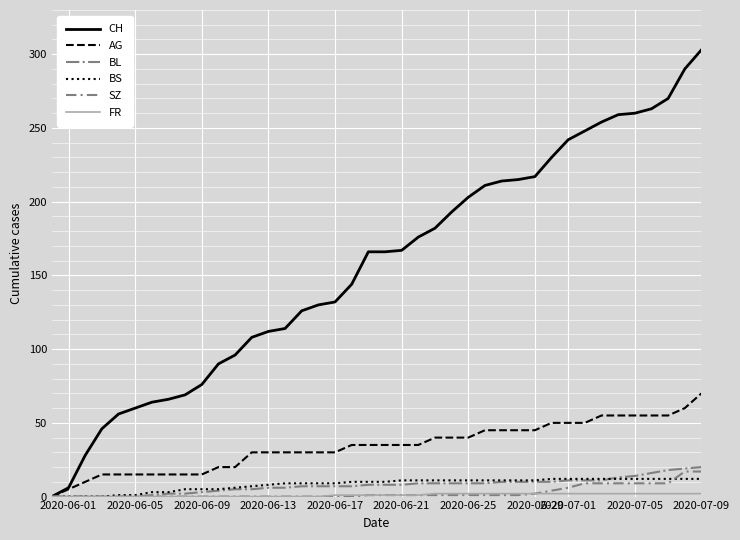

Which series has the largest total across all categories?

CH